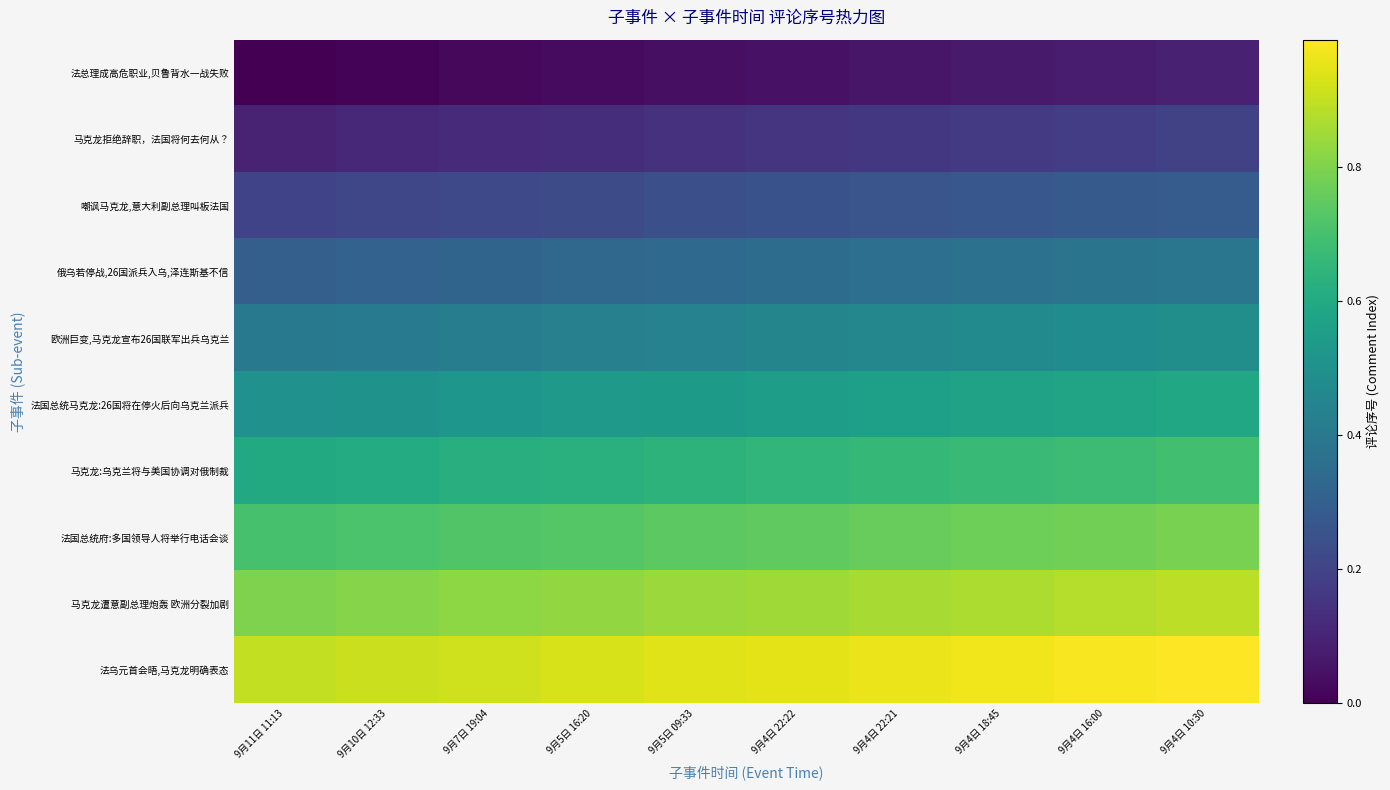

Reading right to left, extract all data points from this chart.

法总理成高危职业,贝鲁背水一战失败: 9月4日 10:30=0.1	9月4日 16:00=0.1	9月4日 18:45=0.1	9月4日 22:21=0.1	9月4日 22:22=0.1	9月5日 09:33=0.0	9月5日 16:20=0.0	9月7日 19:04=0.0	9月10日 12:33=0.0	9月11日 11:13=0.0
马克龙拒绝辞职，法国将何去何从？: 9月4日 10:30=0.2	9月4日 16:00=0.2	9月4日 18:45=0.2	9月4日 22:21=0.2	9月4日 22:22=0.2	9月5日 09:33=0.1	9月5日 16:20=0.1	9月7日 19:04=0.1	9月10日 12:33=0.1	9月11日 11:13=0.1
嘲讽马克龙,意大利副总理叫板法国: 9月4日 10:30=0.3	9月4日 16:00=0.3	9月4日 18:45=0.3	9月4日 22:21=0.3	9月4日 22:22=0.2	9月5日 09:33=0.2	9月5日 16:20=0.2	9月7日 19:04=0.2	9月10日 12:33=0.2	9月11日 11:13=0.2
俄乌若停战,26国派兵入乌,泽连斯基不信: 9月4日 10:30=0.4	9月4日 16:00=0.4	9月4日 18:45=0.4	9月4日 22:21=0.4	9月4日 22:22=0.4	9月5日 09:33=0.3	9月5日 16:20=0.3	9月7日 19:04=0.3	9月10日 12:33=0.3	9月11日 11:13=0.3
欧洲巨变,马克龙宣布26国联军出兵乌克兰: 9月4日 10:30=0.5	9月4日 16:00=0.5	9月4日 18:45=0.5	9月4日 22:21=0.5	9月4日 22:22=0.5	9月5日 09:33=0.4	9月5日 16:20=0.4	9月7日 19:04=0.4	9月10日 12:33=0.4	9月11日 11:13=0.4
法国总统马克龙:26国将在停火后向乌克兰派兵: 9月4日 10:30=0.6	9月4日 16:00=0.6	9月4日 18:45=0.6	9月4日 22:21=0.6	9月4日 22:22=0.6	9月5日 09:33=0.5	9月5日 16:20=0.5	9月7日 19:04=0.5	9月10日 12:33=0.5	9月11日 11:13=0.5
马克龙:乌克兰将与美国协调对俄制裁: 9月4日 10:30=0.7	9月4日 16:00=0.7	9月4日 18:45=0.7	9月4日 22:21=0.7	9月4日 22:22=0.7	9月5日 09:33=0.6	9月5日 16:20=0.6	9月7日 19:04=0.6	9月10日 12:33=0.6	9月11日 11:13=0.6
法国总统府:多国领导人将举行电话会谈: 9月4日 10:30=0.8	9月4日 16:00=0.8	9月4日 18:45=0.8	9月4日 22:21=0.8	9月4日 22:22=0.8	9月5日 09:33=0.7	9月5日 16:20=0.7	9月7日 19:04=0.7	9月10日 12:33=0.7	9月11日 11:13=0.7
马克龙遭意副总理炮轰 欧洲分裂加剧: 9月4日 10:30=0.9	9月4日 16:00=0.9	9月4日 18:45=0.9	9月4日 22:21=0.9	9月4日 22:22=0.9	9月5日 09:33=0.8	9月5日 16:20=0.8	9月7日 19:04=0.8	9月10日 12:33=0.8	9月11日 11:13=0.8
法乌元首会晤,马克龙明确表态: 9月4日 10:30=1.0	9月4日 16:00=1.0	9月4日 18:45=1.0	9月4日 22:21=1.0	9月4日 22:22=1.0	9月5日 09:33=0.9	9月5日 16:20=0.9	9月7日 19:04=0.9	9月10日 12:33=0.9	9月11日 11:13=0.9